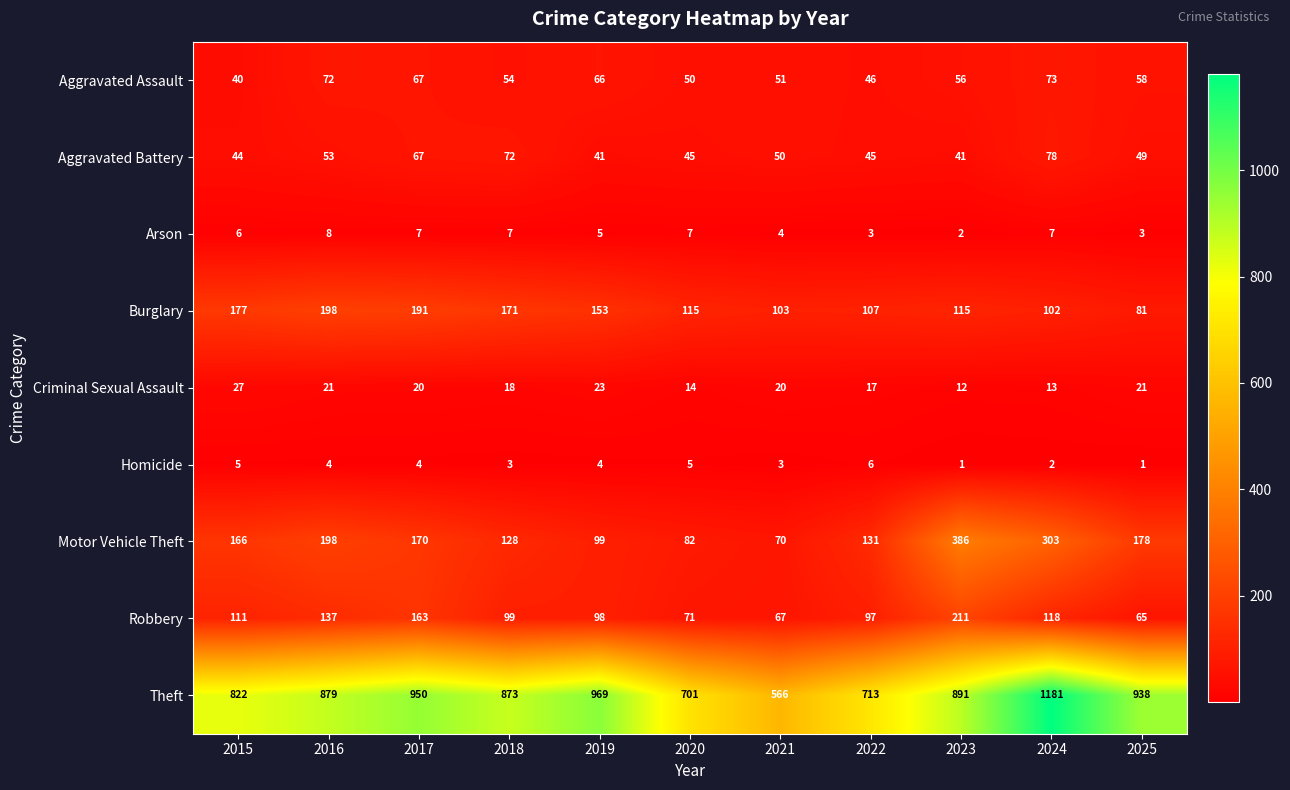

What is the difference between the maximum and minimum values in the Burglary series?

117